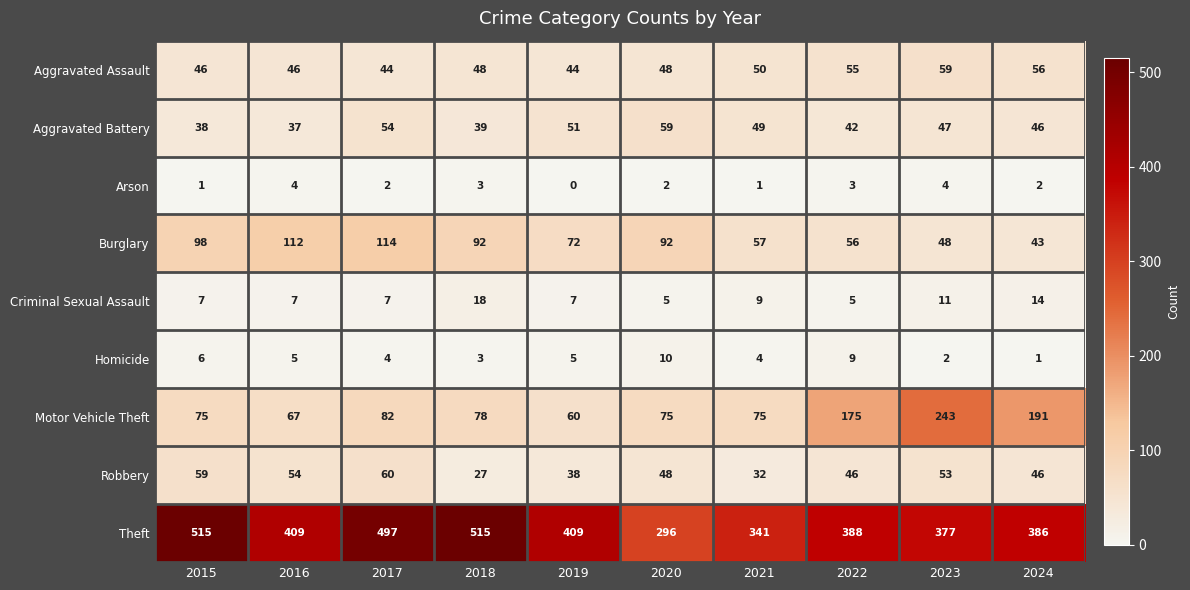

What is the difference between the highest and lowest values at 2023?

375